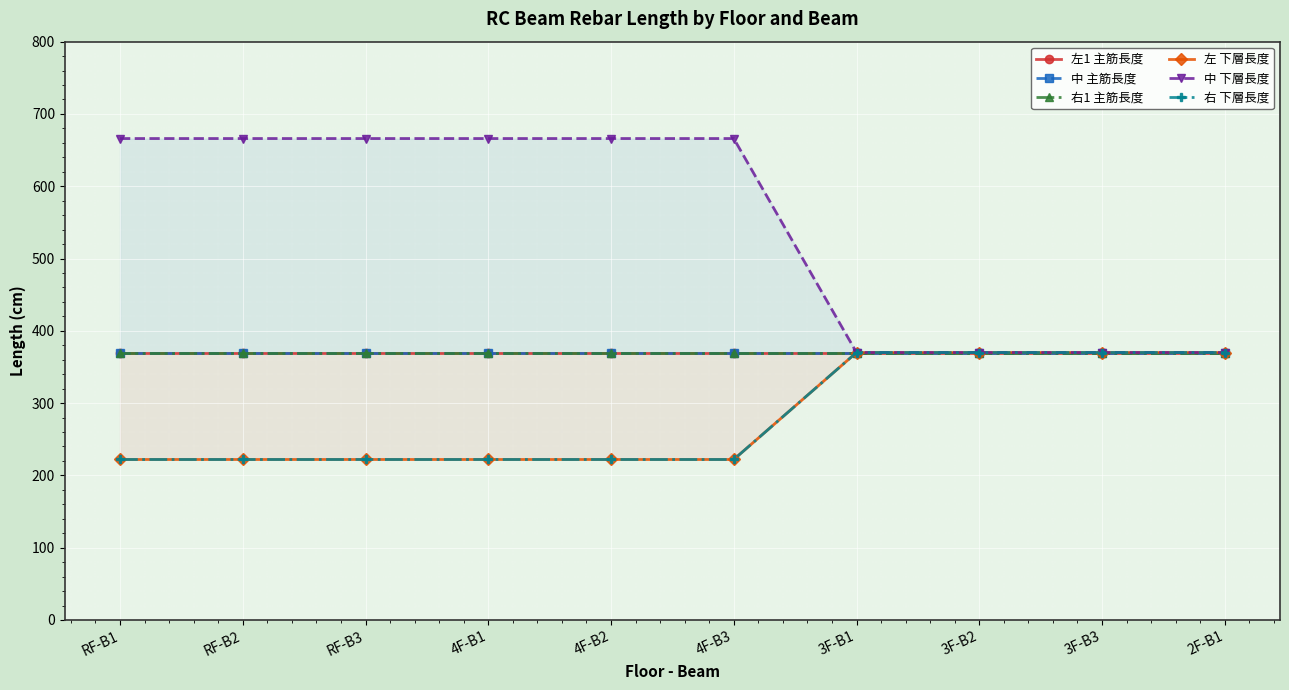

What is the value of the 右 下層長度 point at the 9th from the left?

370